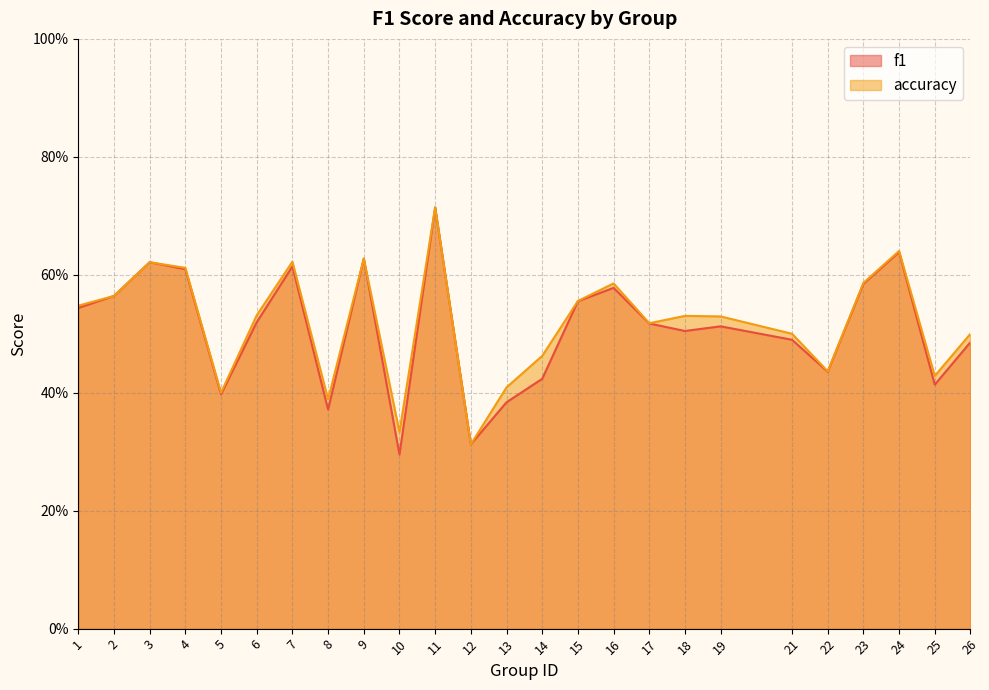

Which category has the lowest value across all series?

10